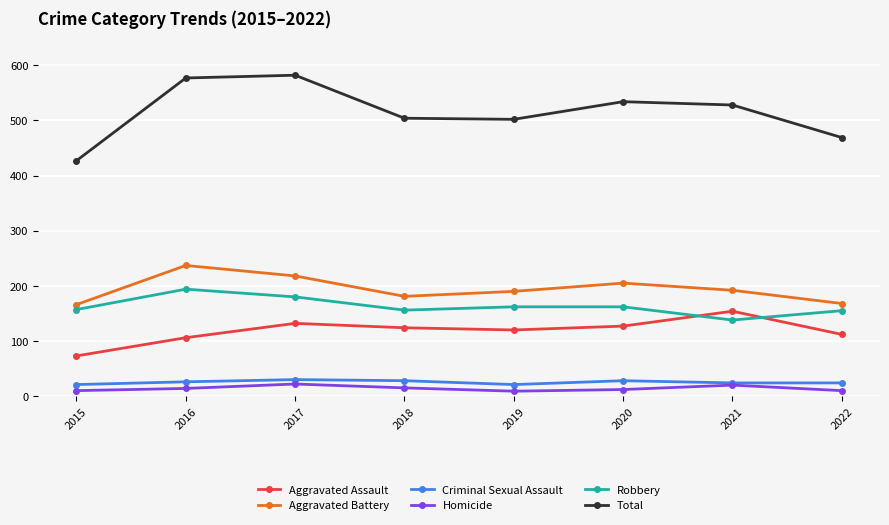

Is the value of Aggravated Assault at 2020 greater than the value of Robbery at 2016?

No